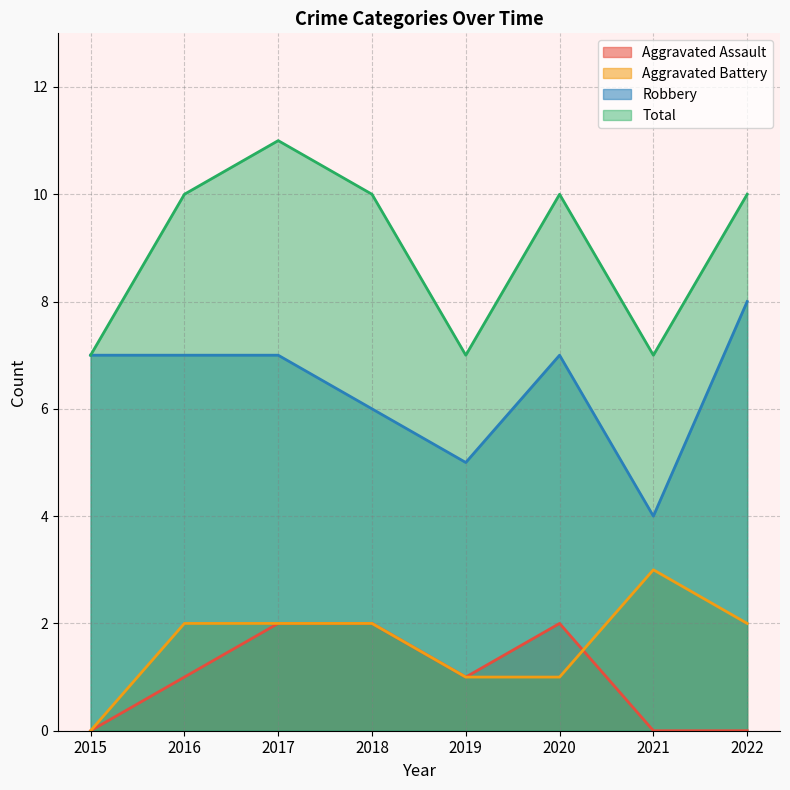

How many values in the Robbery series are below 7?

3